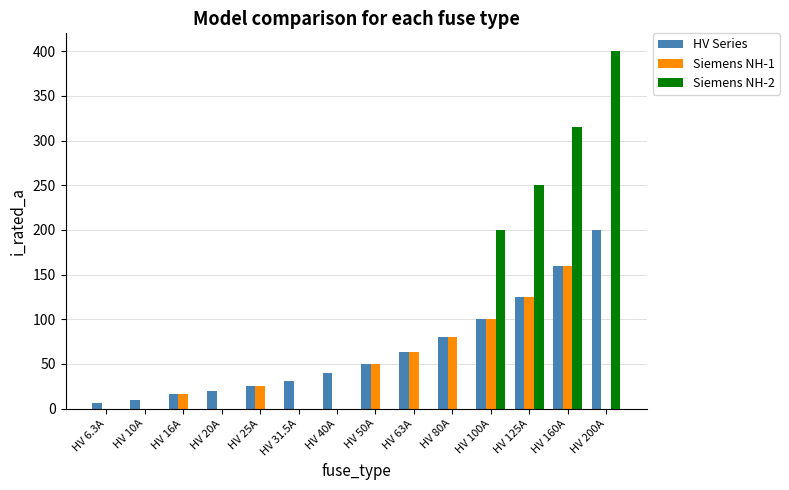

What are all the series names shown in the legend?

HV Series, Siemens NH-1, Siemens NH-2